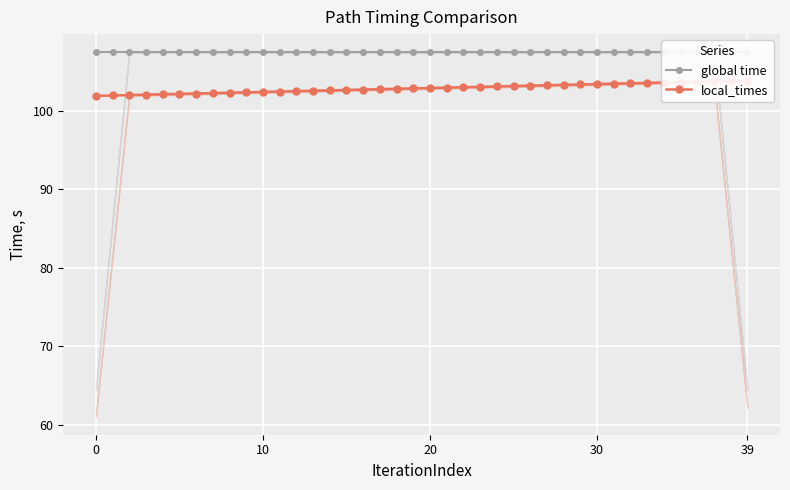

The value of local_times at 33 is 103.5. True or false?

True